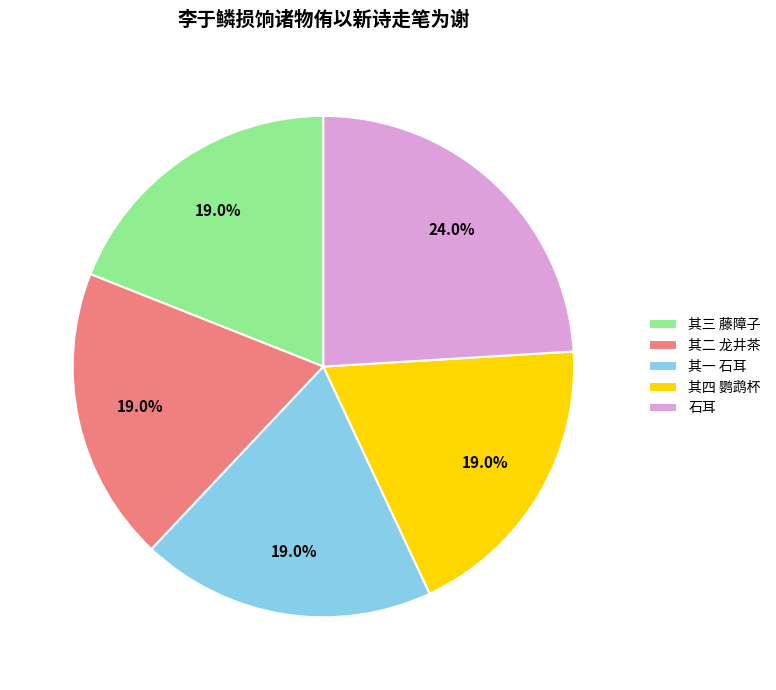

Which slice is the largest?

石耳